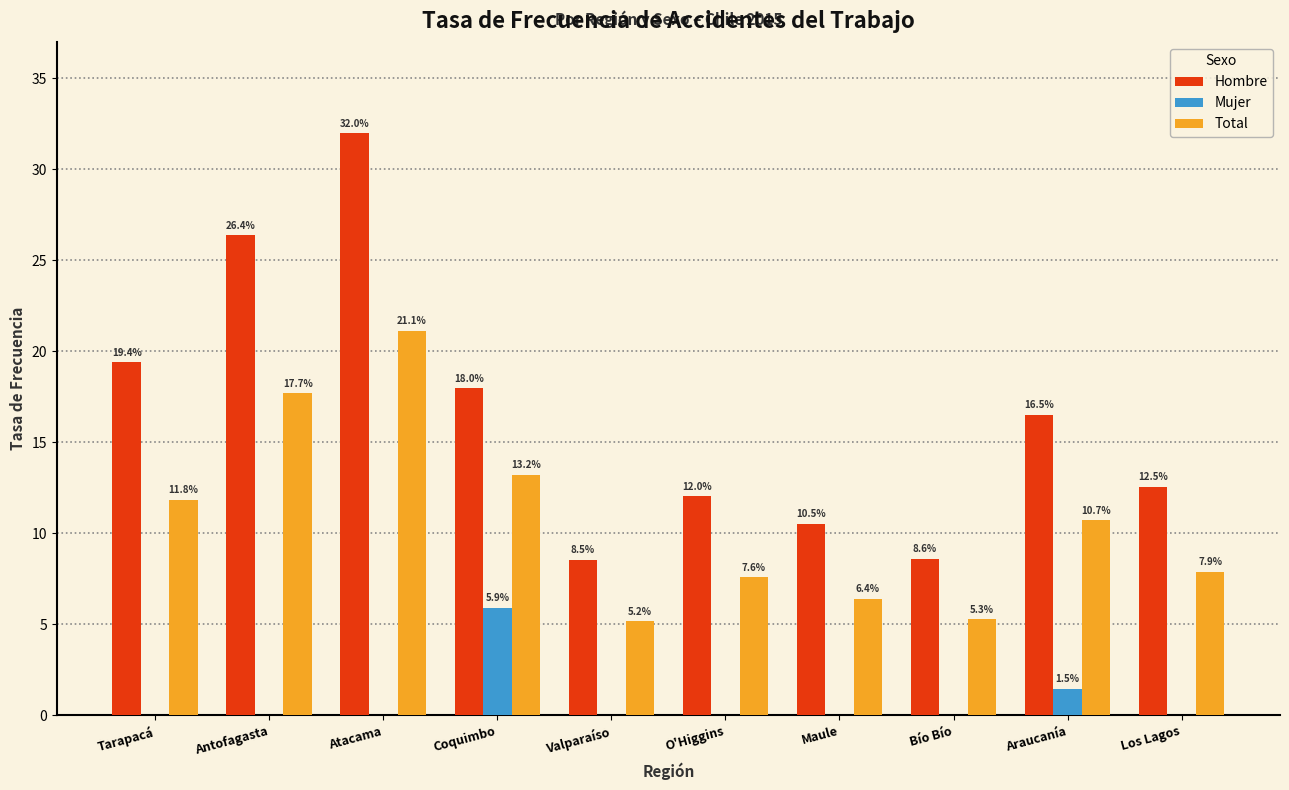

Reading left to right, extract all data points from this chart.

Hombre: Tarapacá=19.4	Antofagasta=26.4	Atacama=32.0	Coquimbo=18.0	Valparaíso=8.5	O'Higgins=12.0	Maule=10.5	Bío Bío=8.6	Araucanía=16.5	Los Lagos=12.5
Mujer: Tarapacá=0.0	Antofagasta=0.0	Atacama=0.0	Coquimbo=5.9	Valparaíso=0.0	O'Higgins=0.0	Maule=0.0	Bío Bío=0.0	Araucanía=1.5	Los Lagos=0.0
Total: Tarapacá=11.8	Antofagasta=17.7	Atacama=21.1	Coquimbo=13.2	Valparaíso=5.2	O'Higgins=7.6	Maule=6.4	Bío Bío=5.3	Araucanía=10.7	Los Lagos=7.9